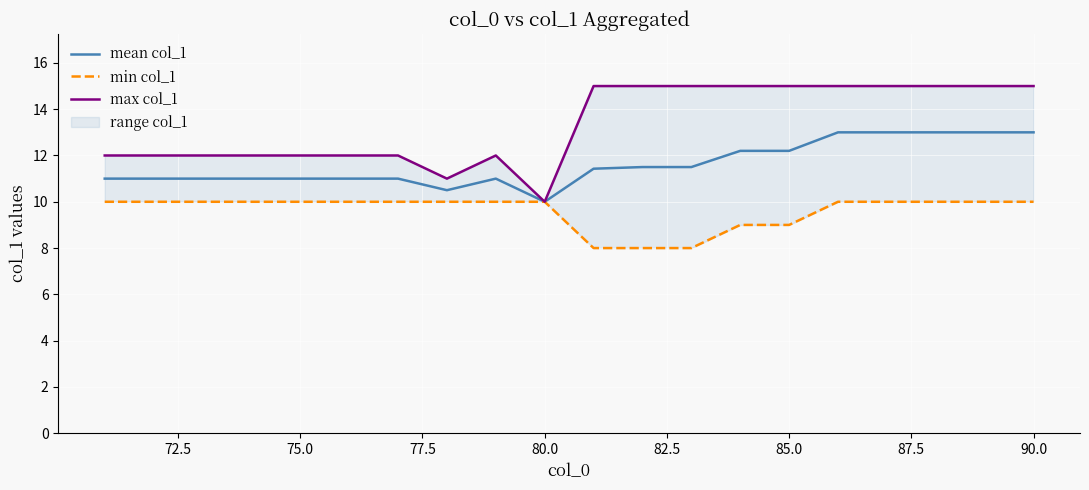

What is the difference between the second highest and minimum values in the min col_1 series?

2.0